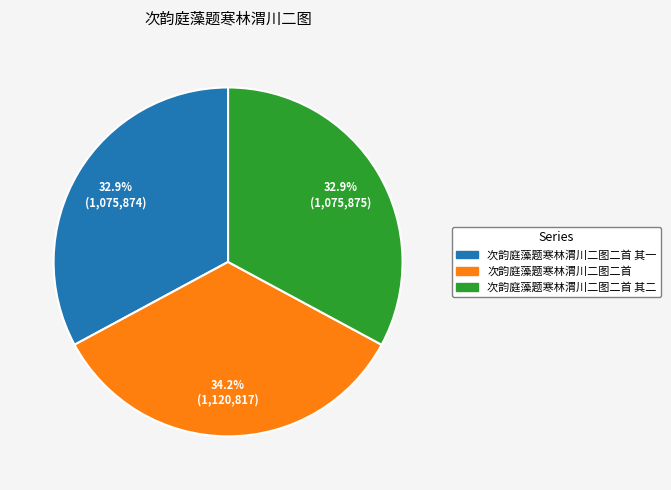

How many slices are in this pie chart?

3